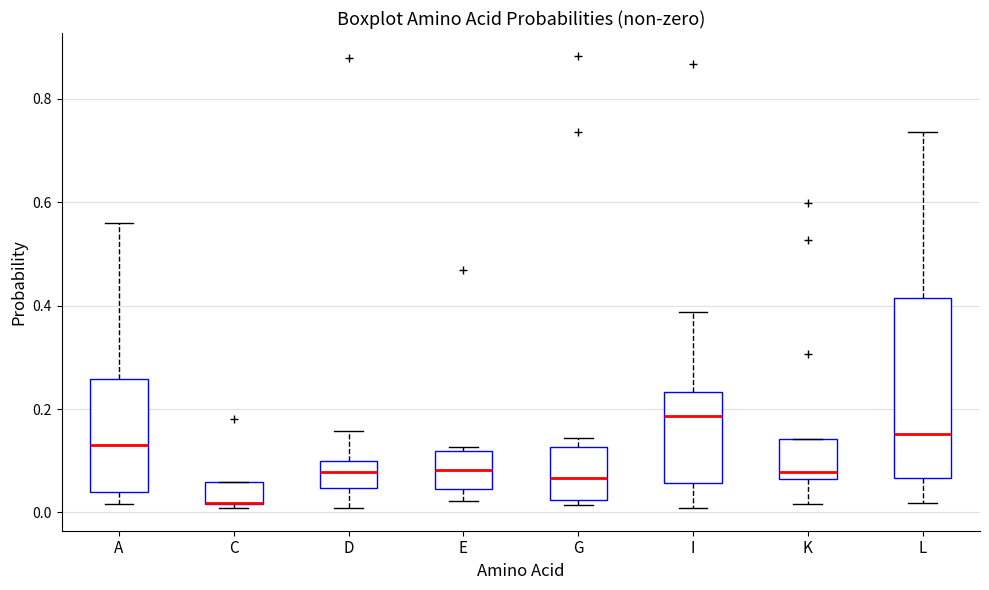

Which box is the tallest, from its lower edge to its upper edge?

L